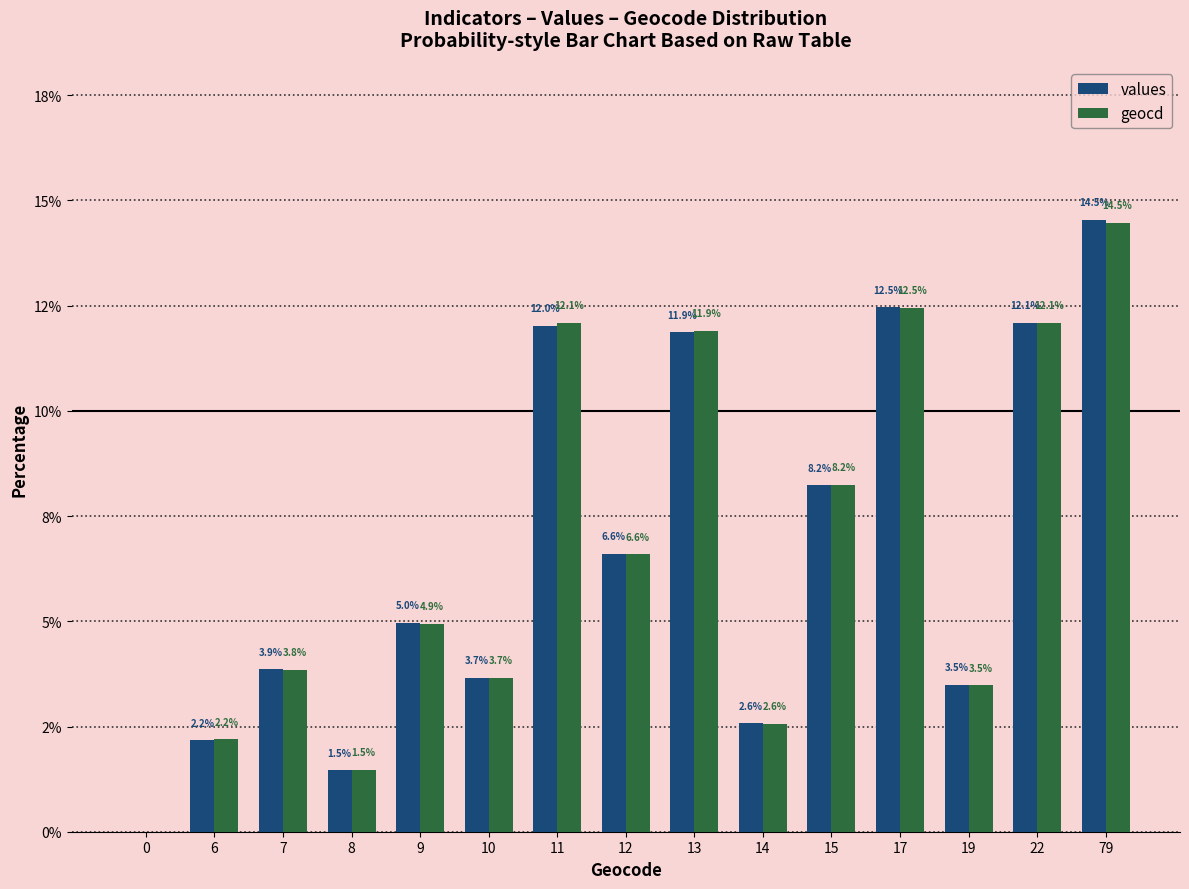

Which category has the highest value across all series?

79